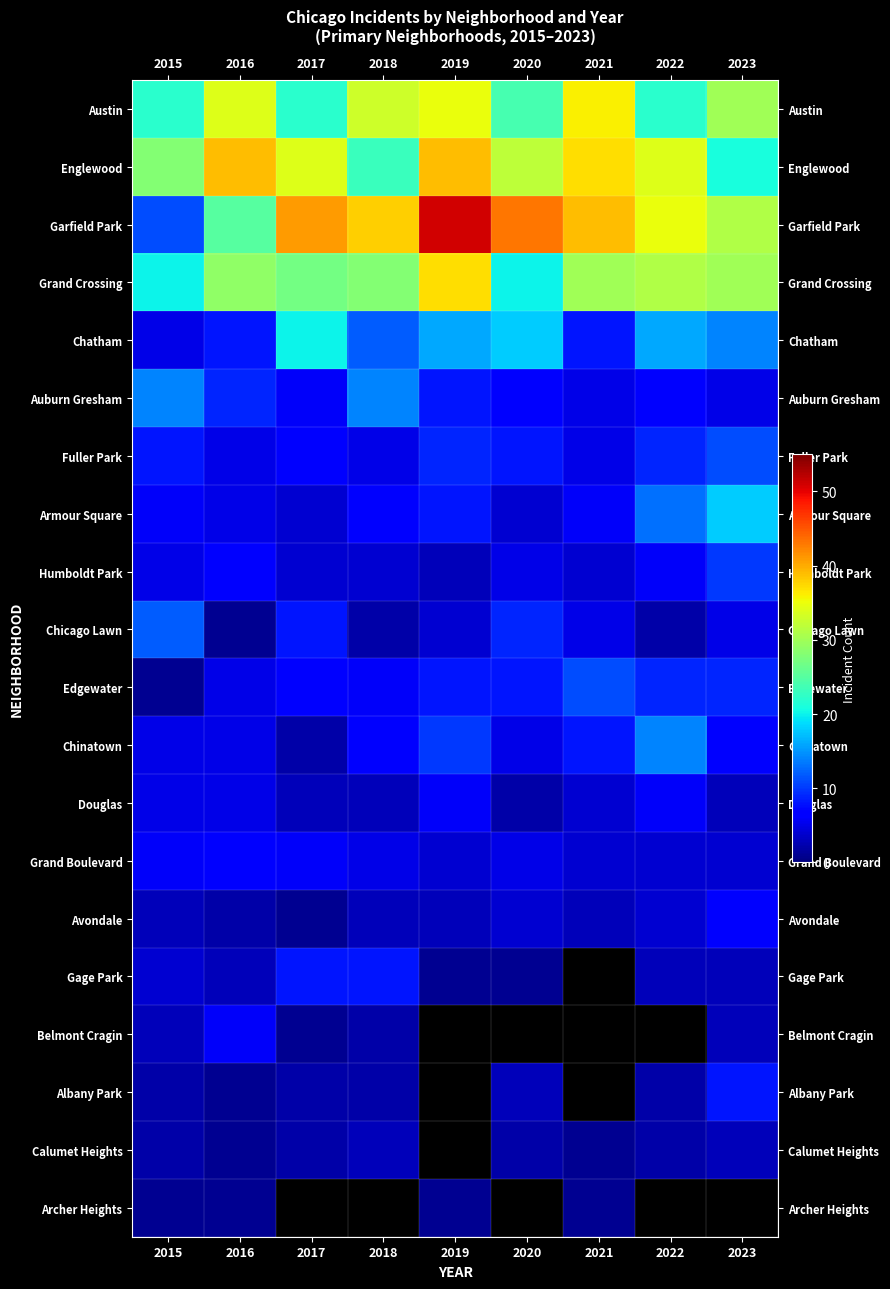

Is it true that Austin equals 54.5 at 2018?

False